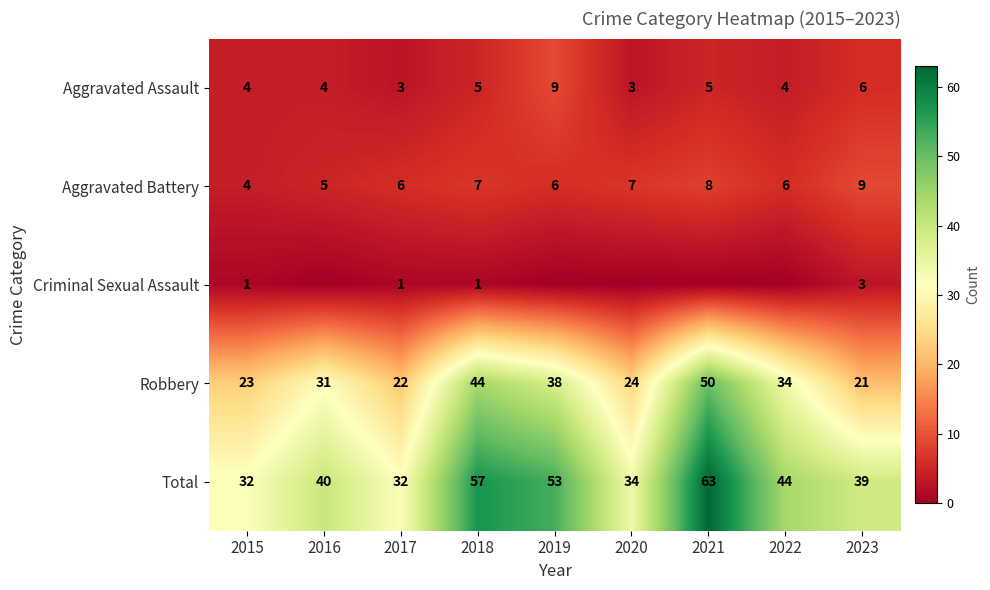

List the labels in order of Robbery value, largest first.

2021, 2018, 2019, 2022, 2016, 2020, 2015, 2017, 2023